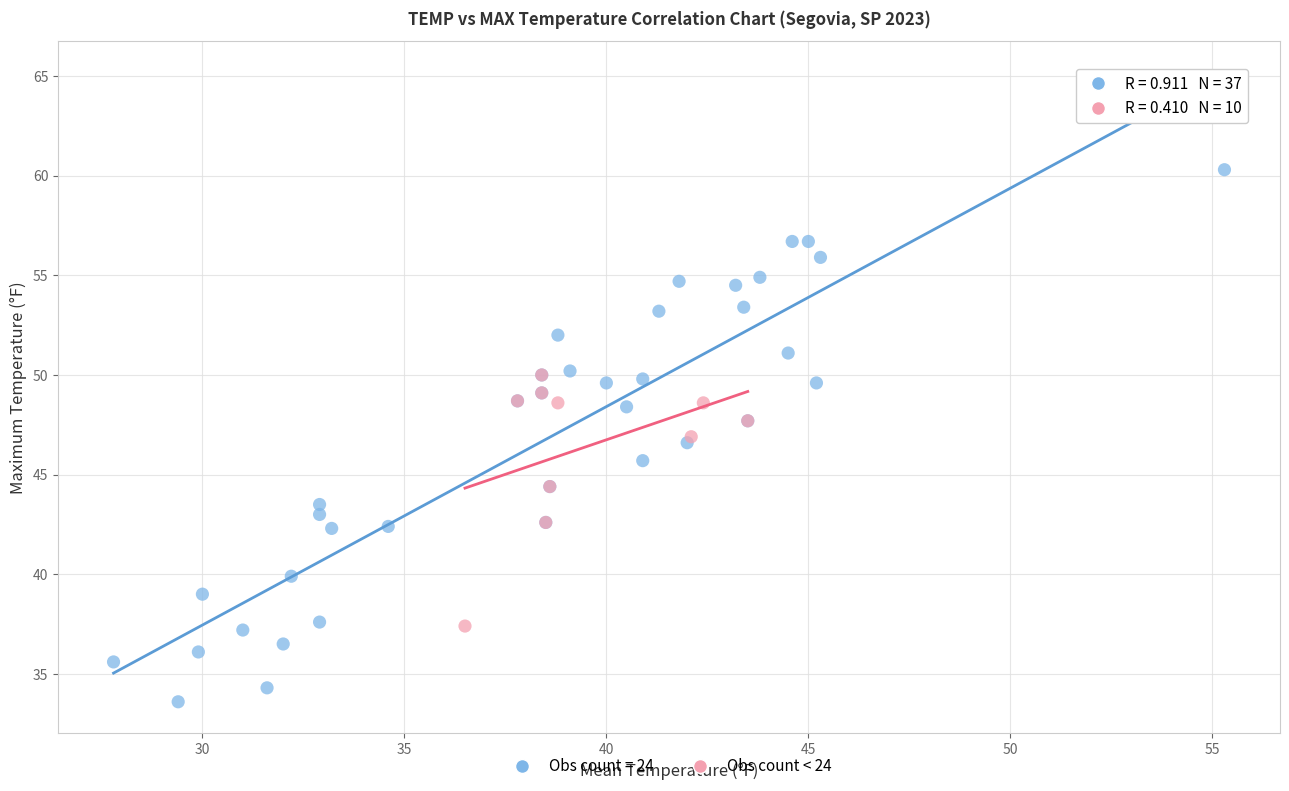

Which series contains the lowest Y value?

Obs count = 24